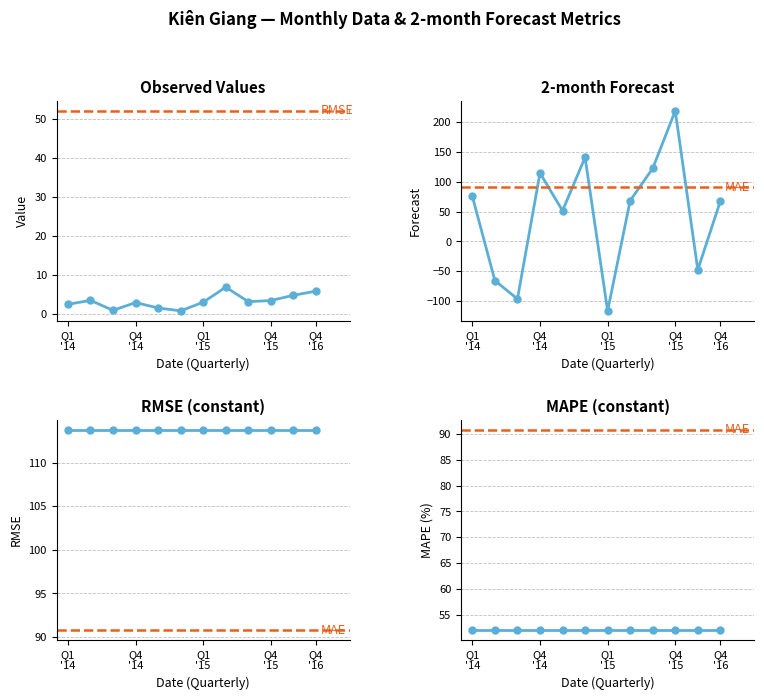

The value of RMSE_2-month at RMSE_2-month is 113.7. True or false?

True